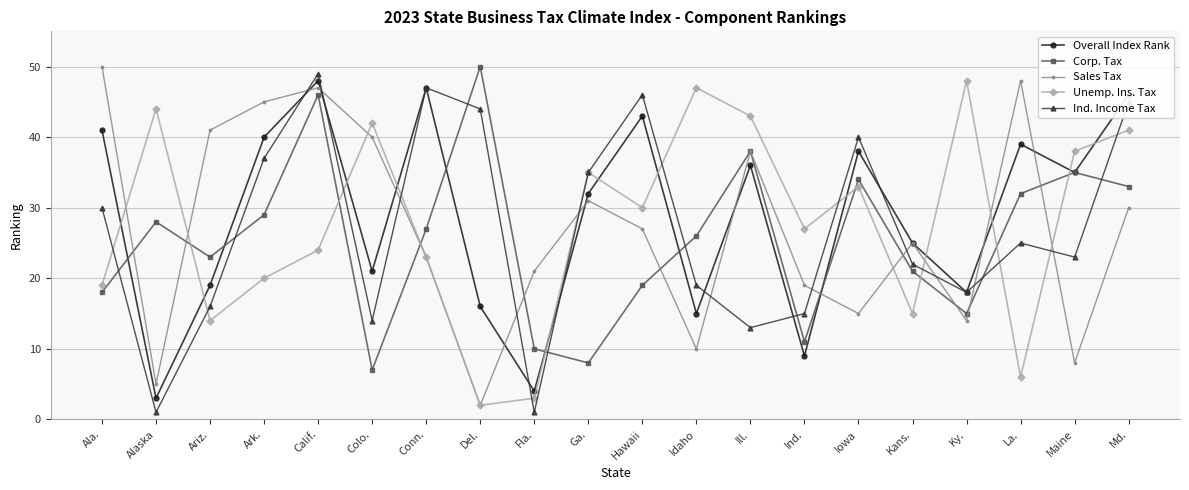

Does the chart have visible grid lines?

Yes